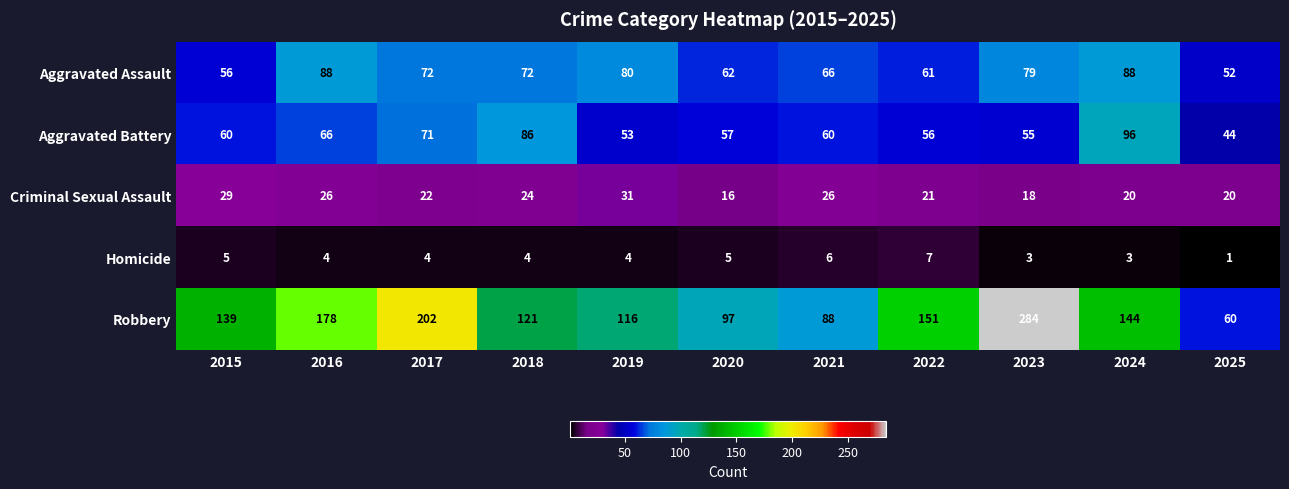

What value does the Criminal Sexual Assault series have at 2016, to the nearest 5?

25